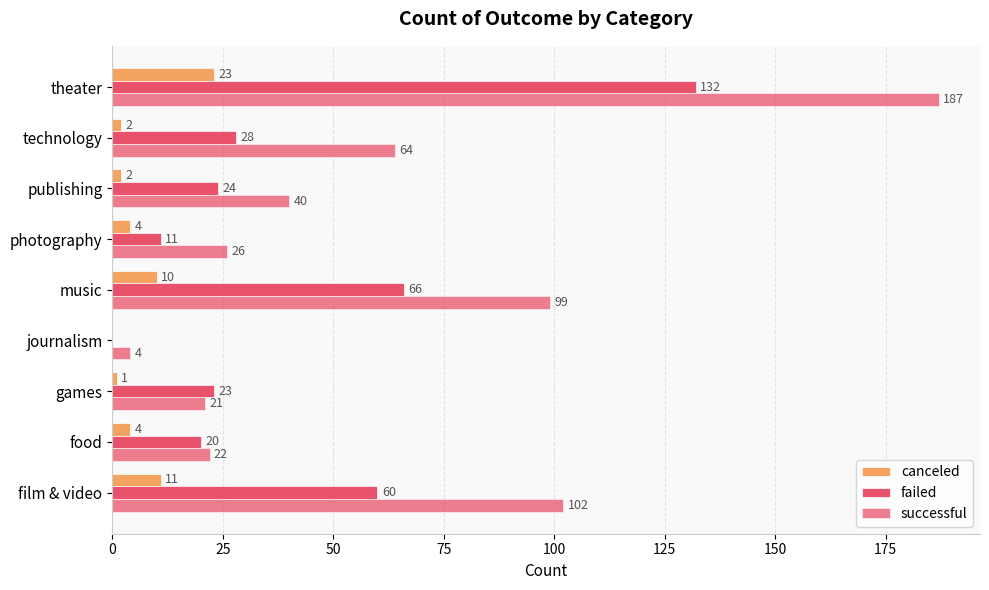

What is the difference between the second highest and second lowest values in the successful series?

81